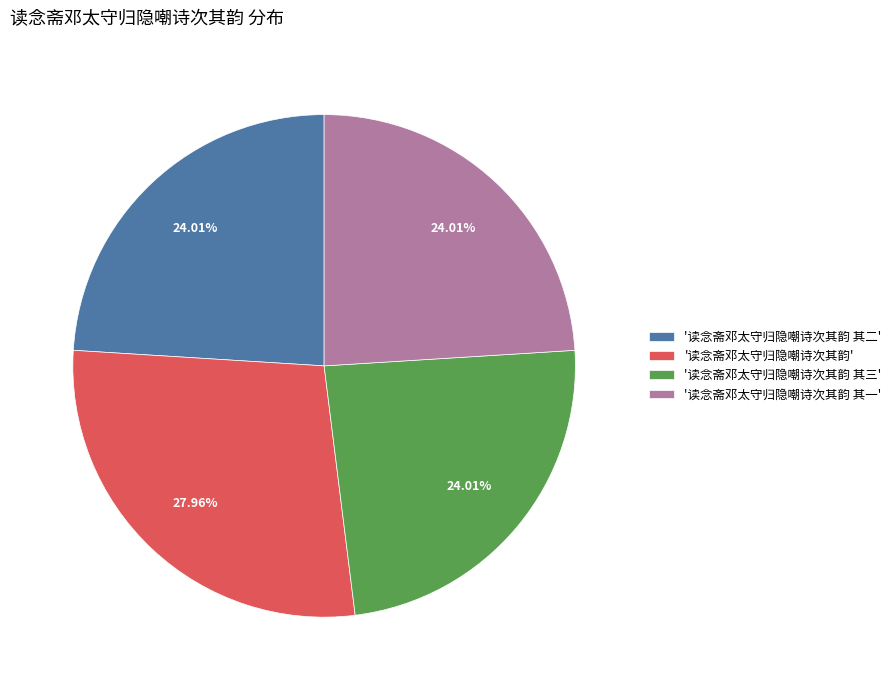

Do '读念斋邓太守归隐嘲诗次其韵 其一' and '读念斋邓太守归隐嘲诗次其韵' together represent more than half of the pie?

Yes